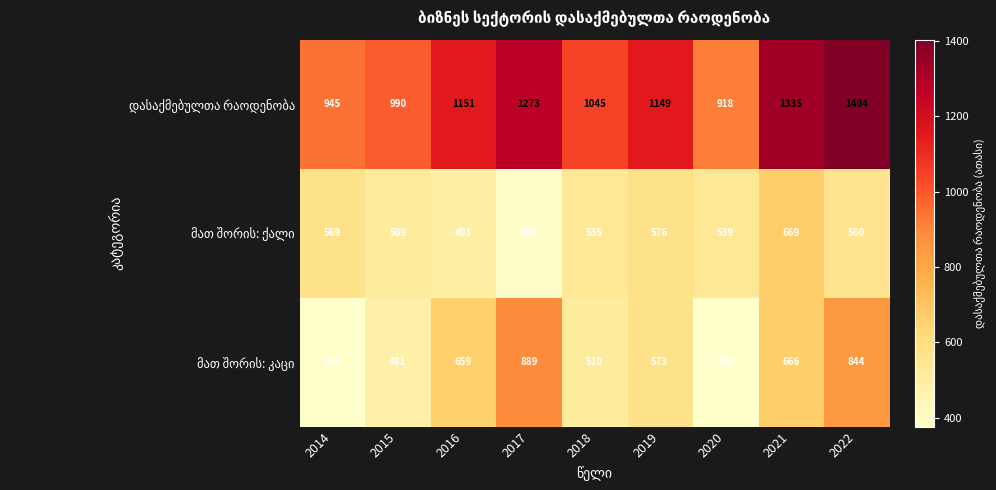

What is the spread (max minus min) of values at 2018?

535